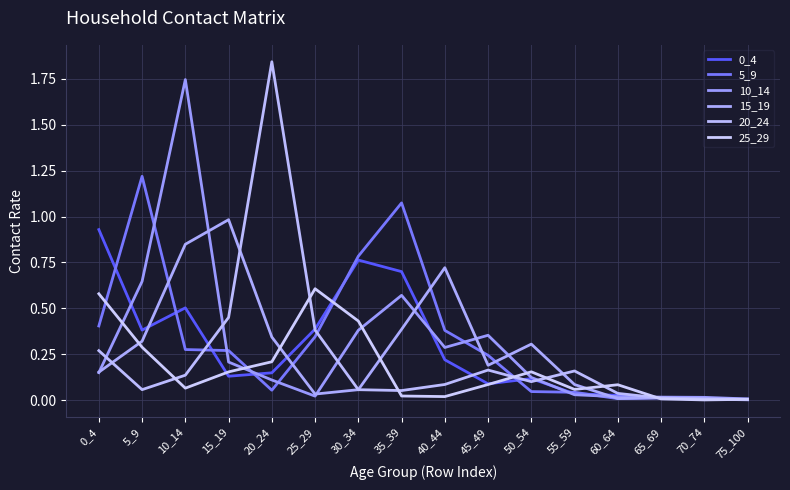

Where is the first local minimum for 20_24?

5_9